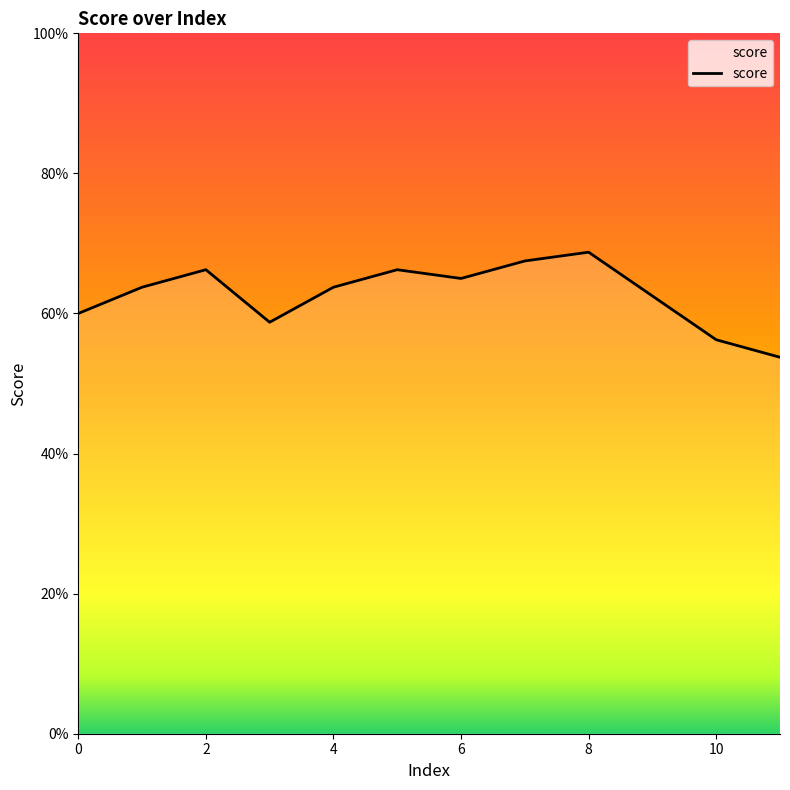

Does the chart display data point markers on the line(s)?

No